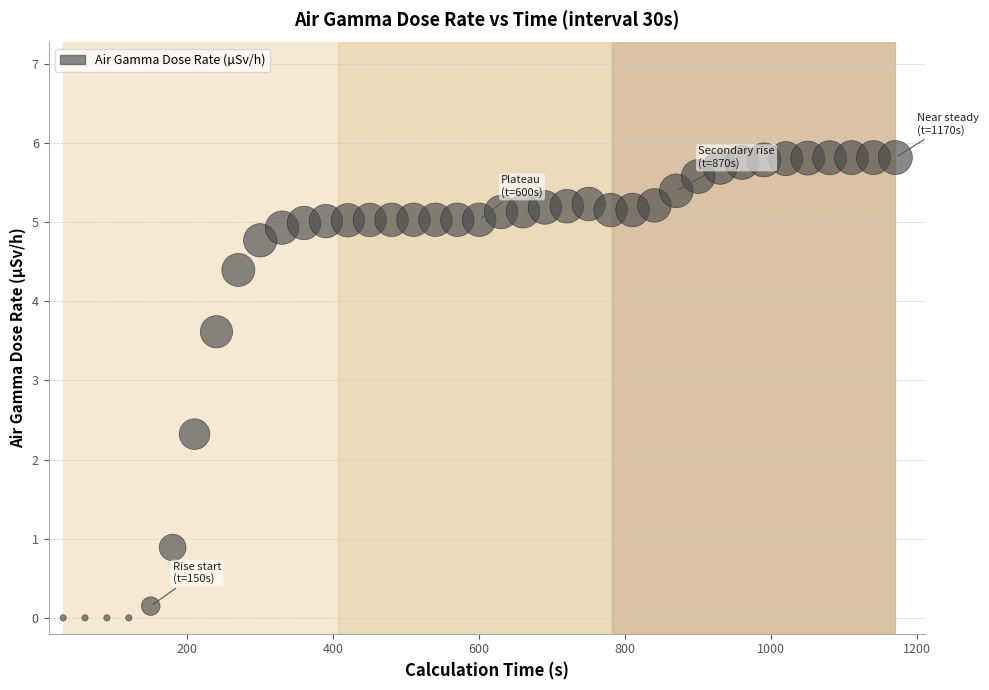

What is the range of X values (max minus min)?

1140.0